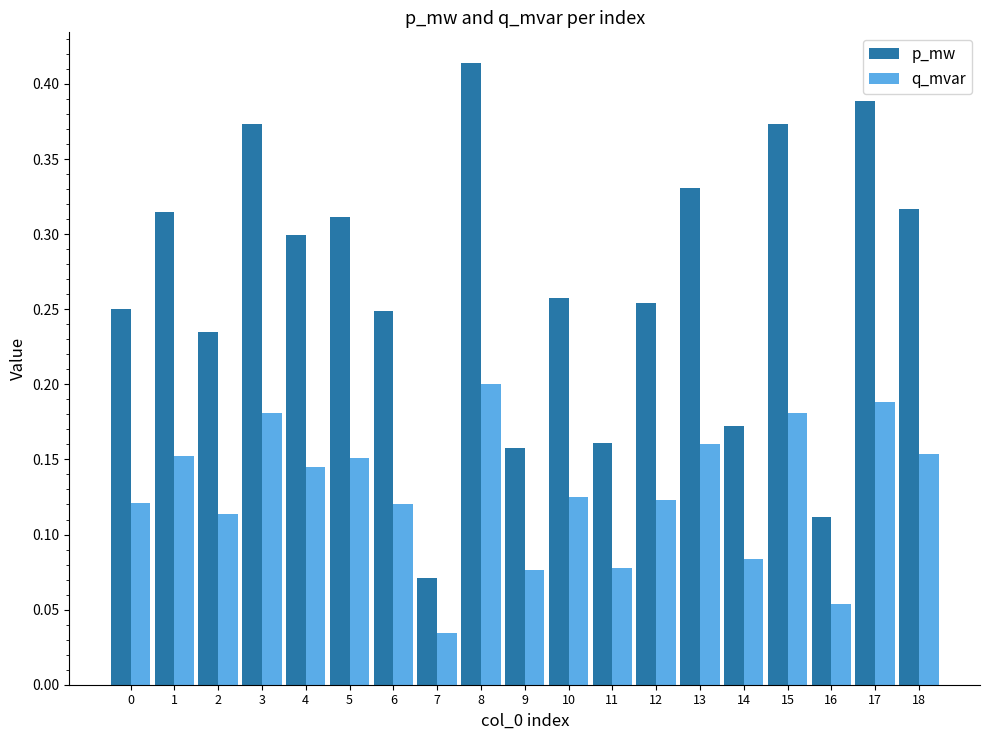

Does the chart contain any negative values?

No